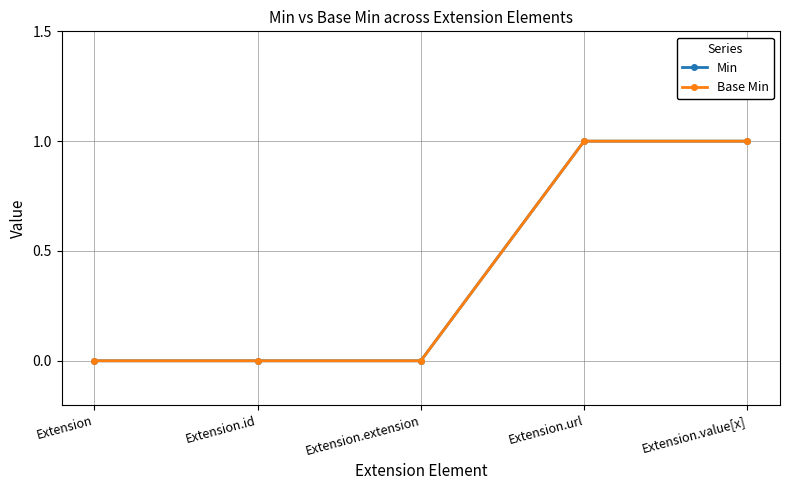

At which category is the sum across all series the highest?

Extension.url